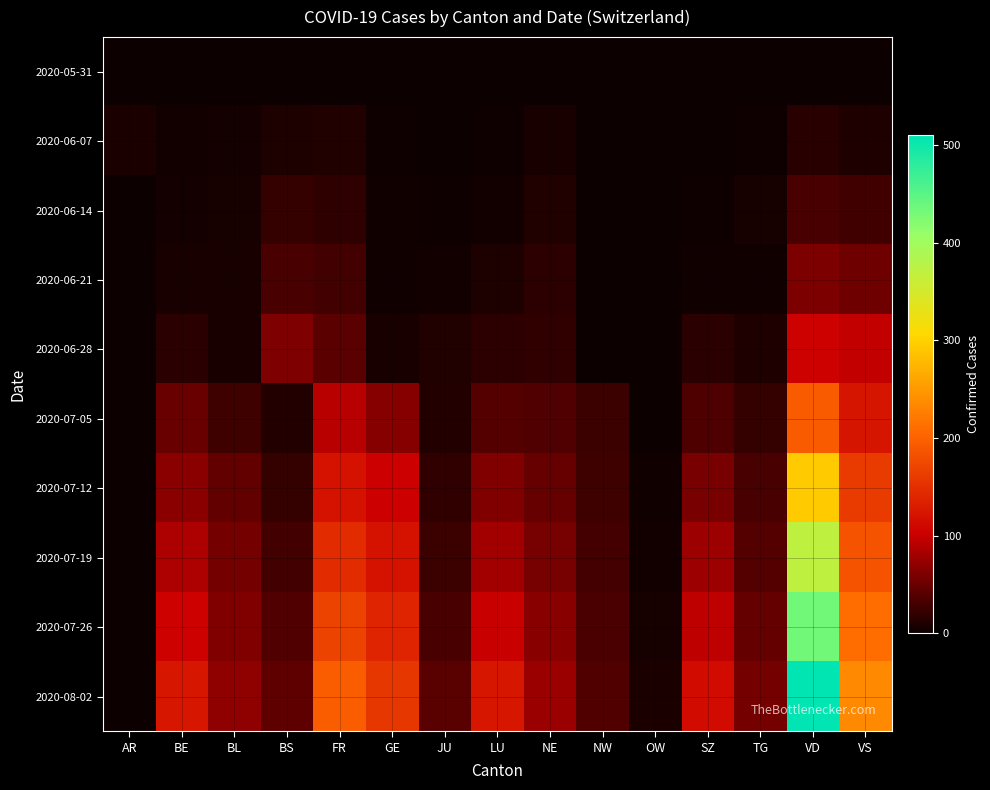

Which series changed the most between OW and VD?

2020-08-02